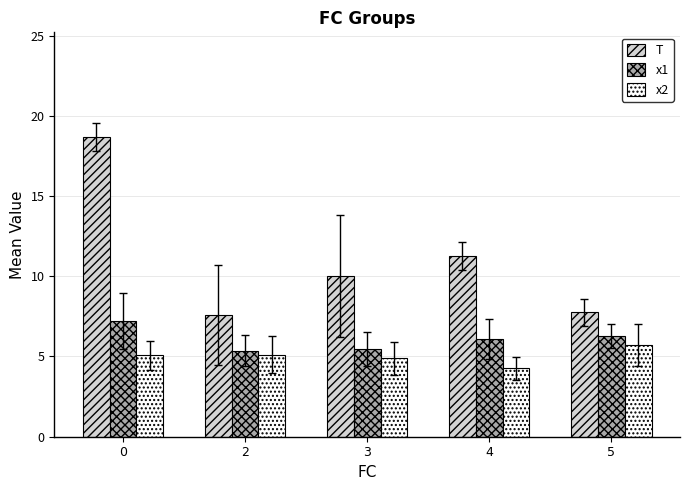

Read the T value at 0.

18.7